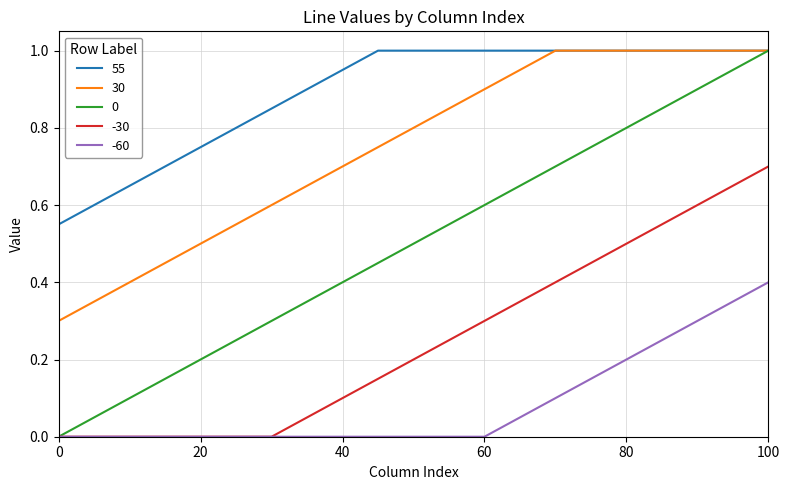

What is the greatest value displayed?

1.0